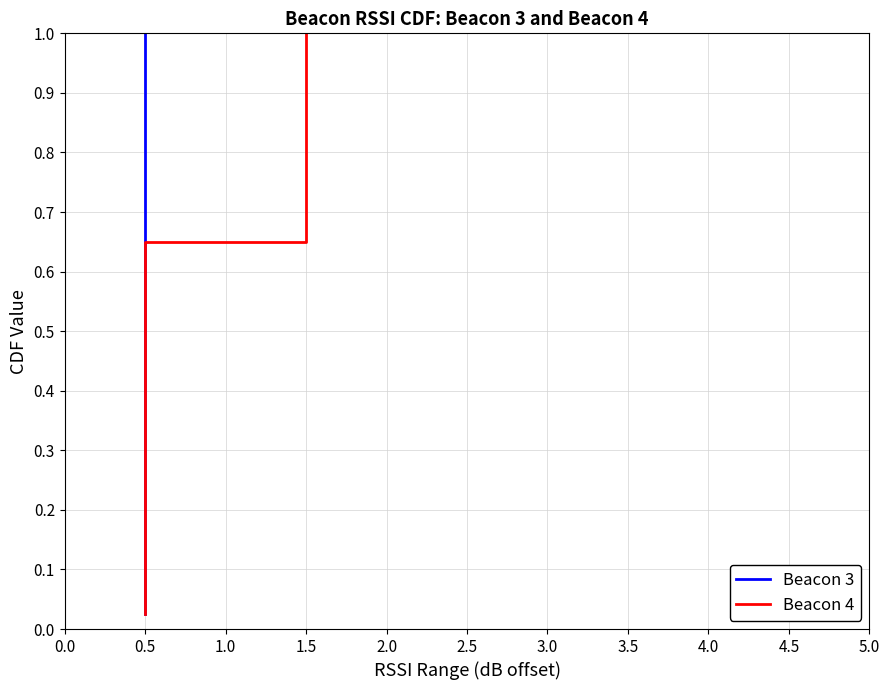

At how many categories does at least one series exceed 0?

40